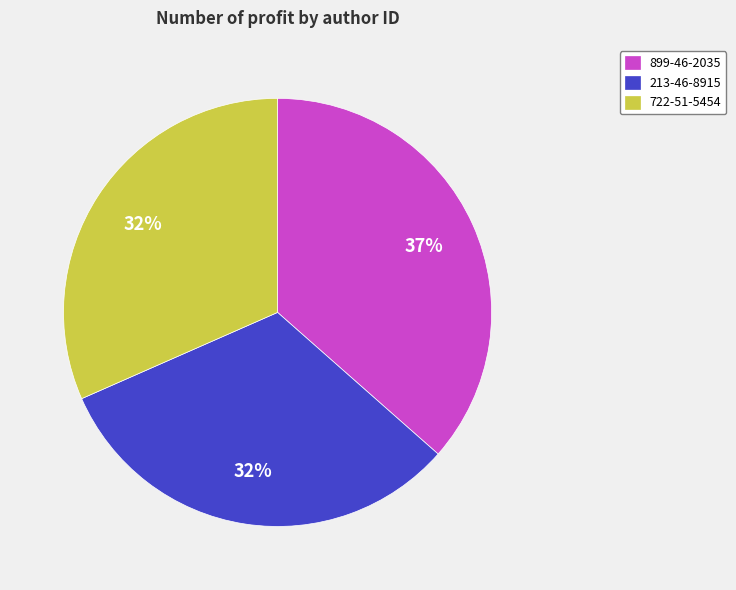

To the nearest percent, what percentage of the pie is 899-46-2035?

37%